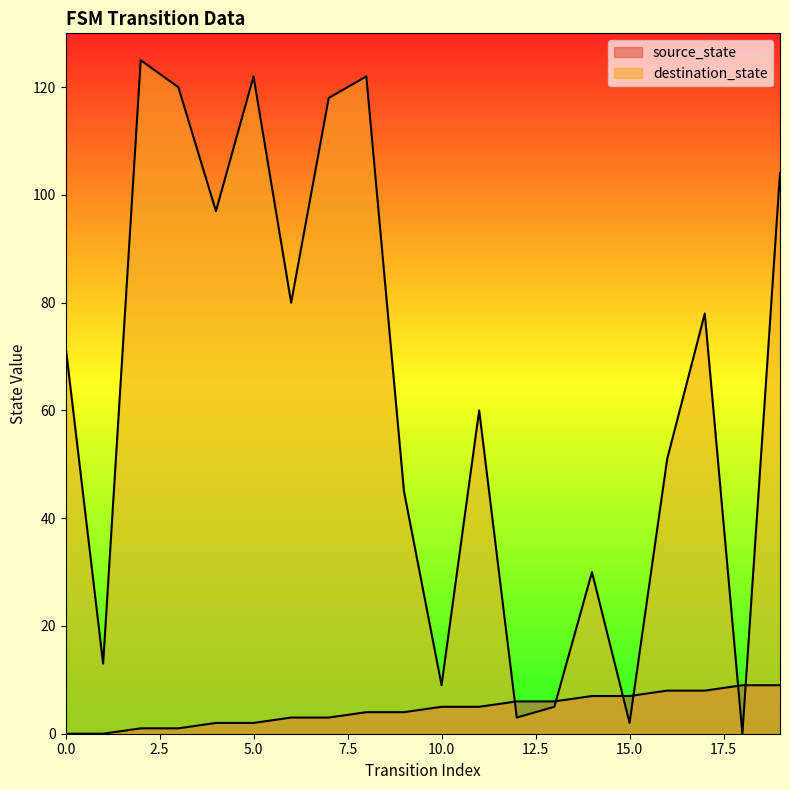

At which label does source_state first exceed 5?

12